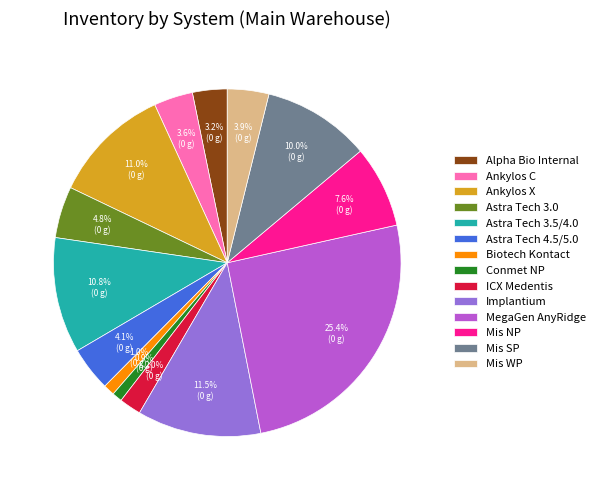

How many slices are in this pie chart?

14